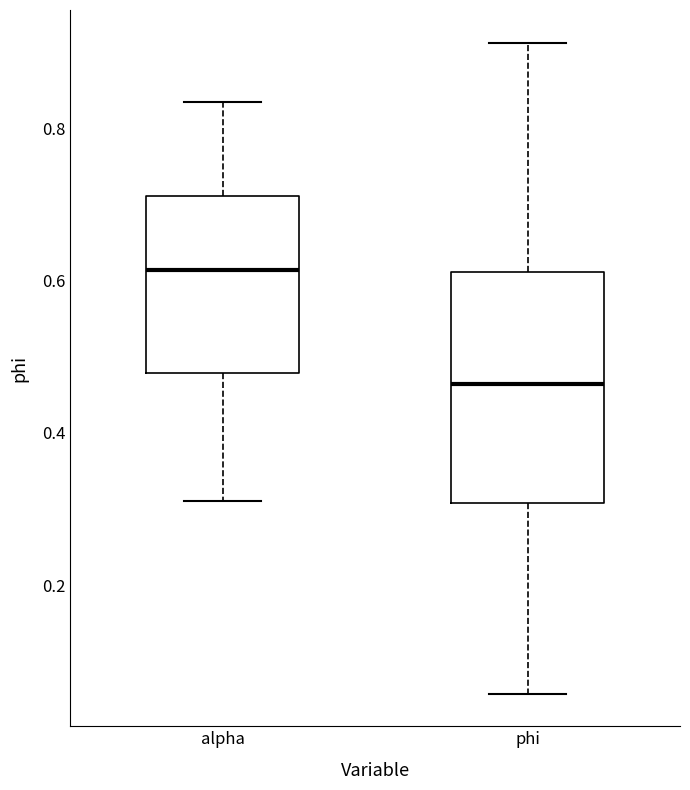

Reading left to right, read every box against the y-axis: the position of its median line, the range the box covers, and the ends of its whiskers. The values are not printed on the chart, so give them approximately, as read against the axis.

alpha: median 0.62, box 0.48 to 0.72, whiskers 0.32 to 0.84
phi: median 0.46, box 0.30 to 0.62, whiskers 0.06 to 0.92